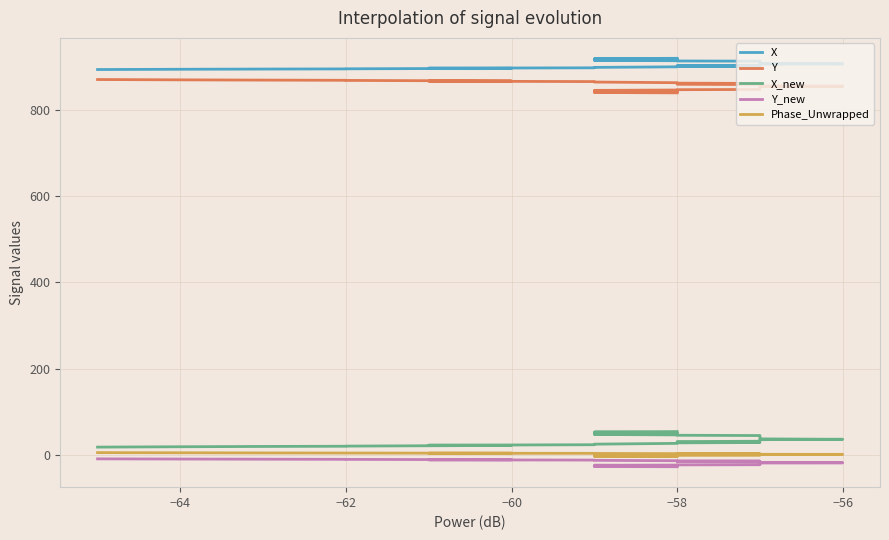

What is the highest value of the Y series?

870.7